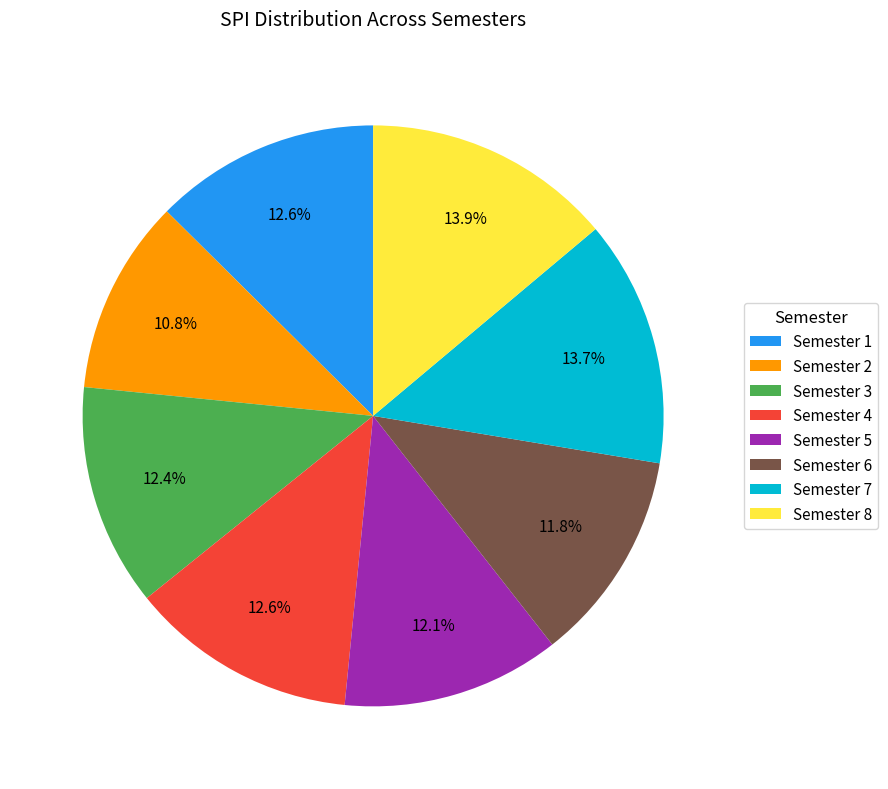

Which category has the smallest portion of the pie?

Semester 2